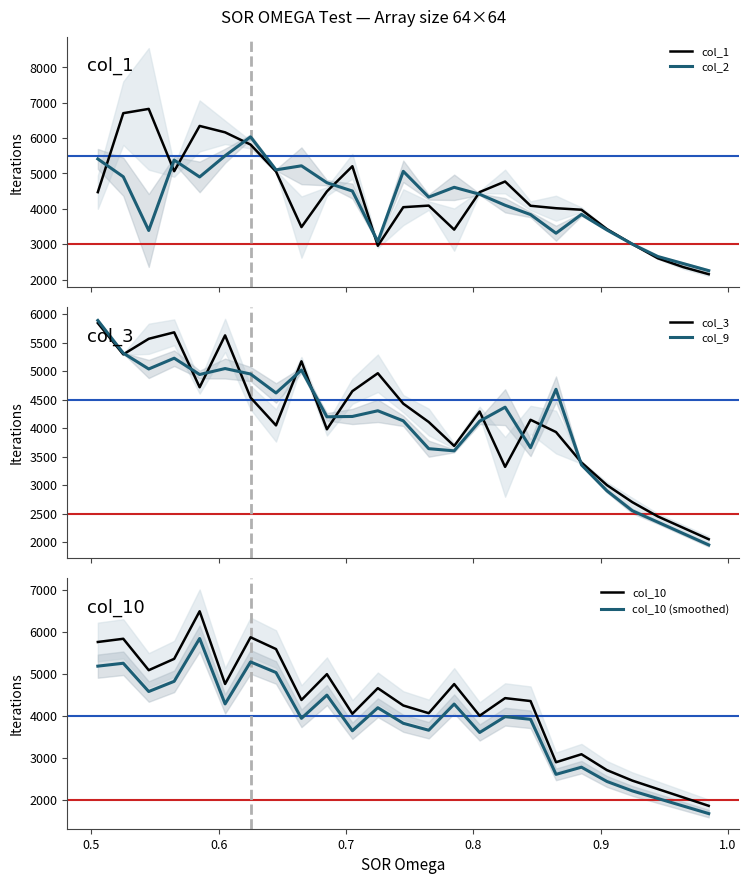

Which series has the largest range (max minus min)?

col_1